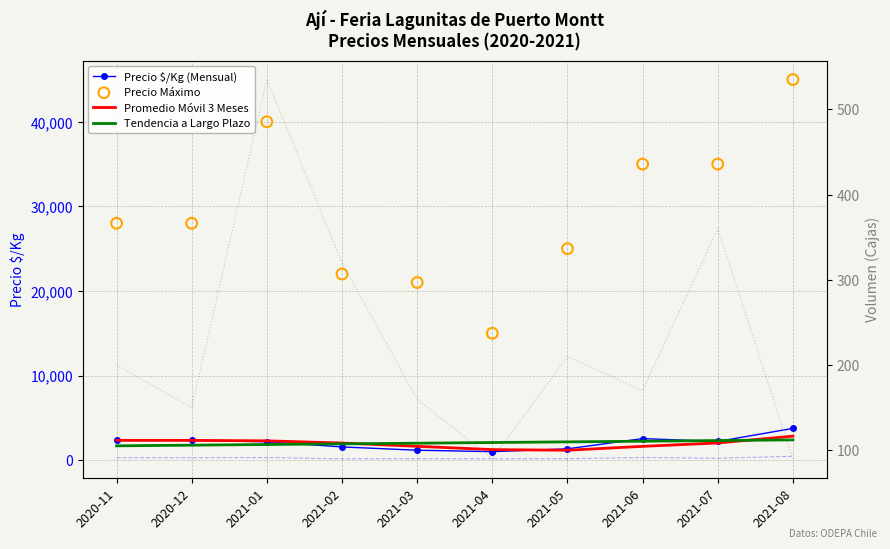

Which series contains the lowest Y value?

Precio $/Kg (Mensual)